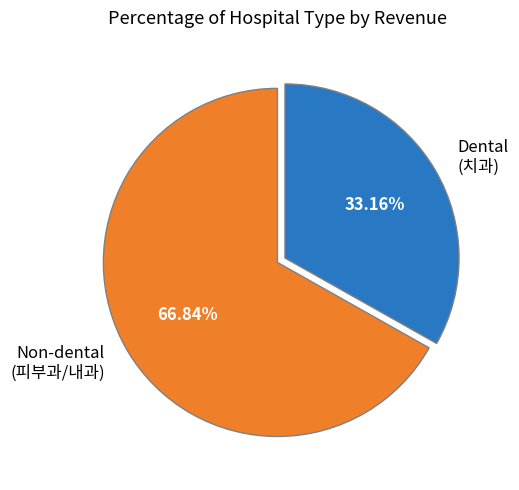

Which category accounts for the majority?

Non-dental (피부과/내과)